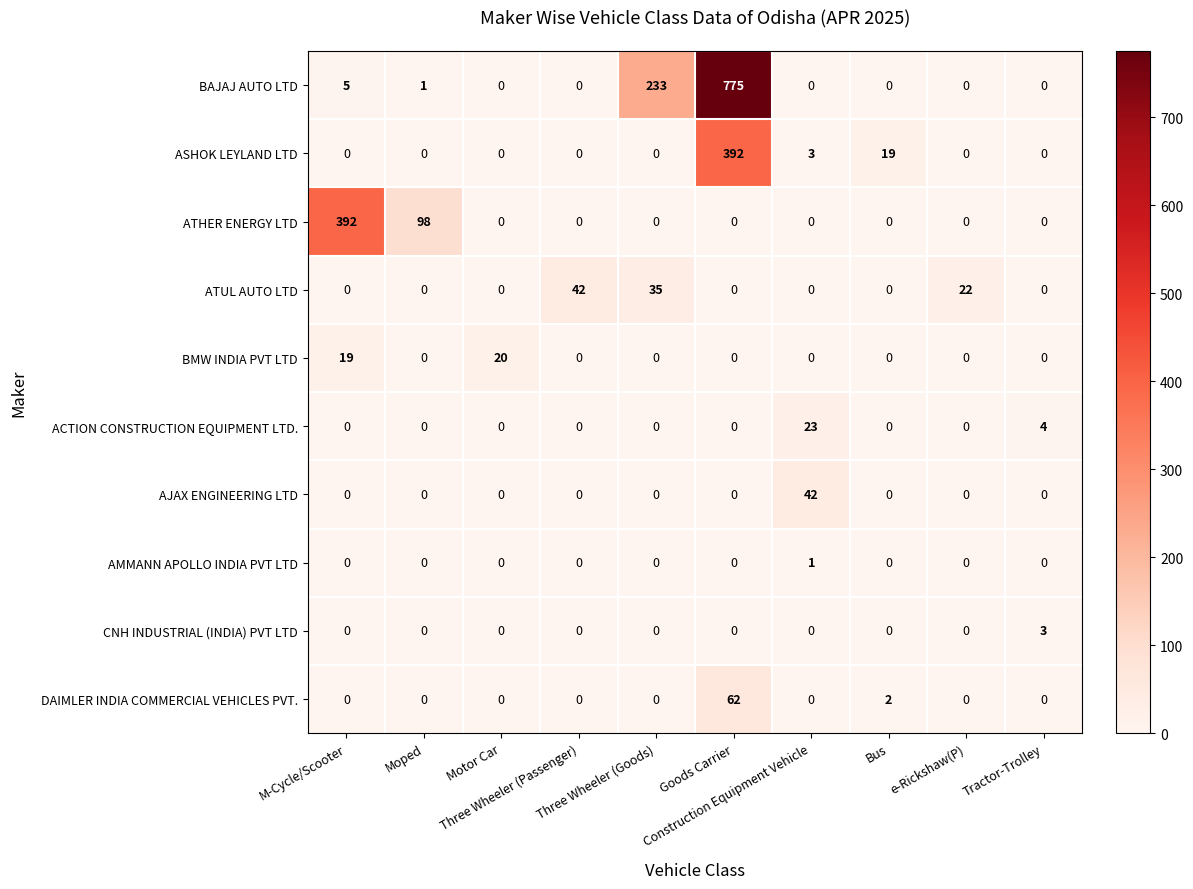

What is the greatest value displayed?

775